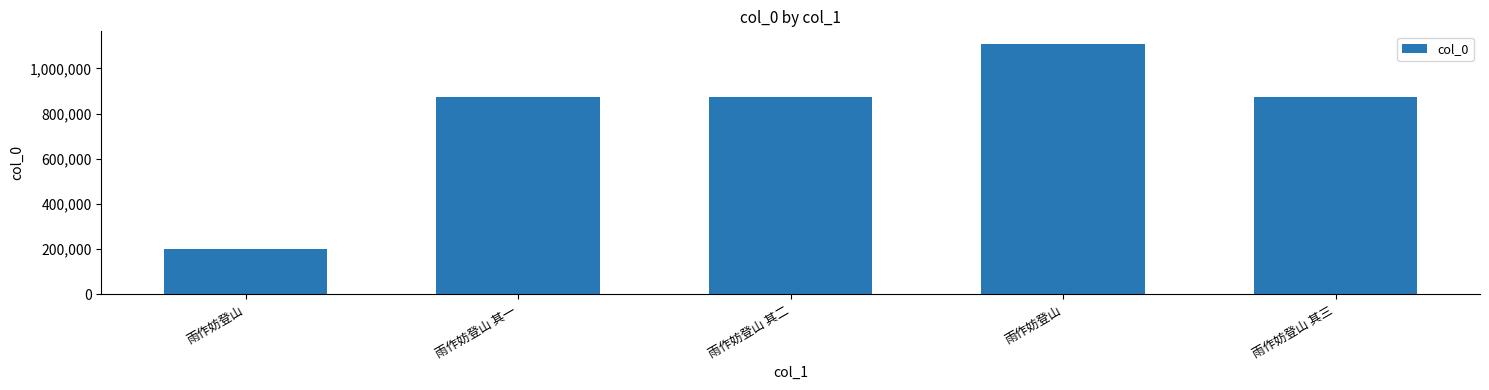

Which has a higher value, 雨作妨登山 or 雨作妨登山 其一?

雨作妨登山